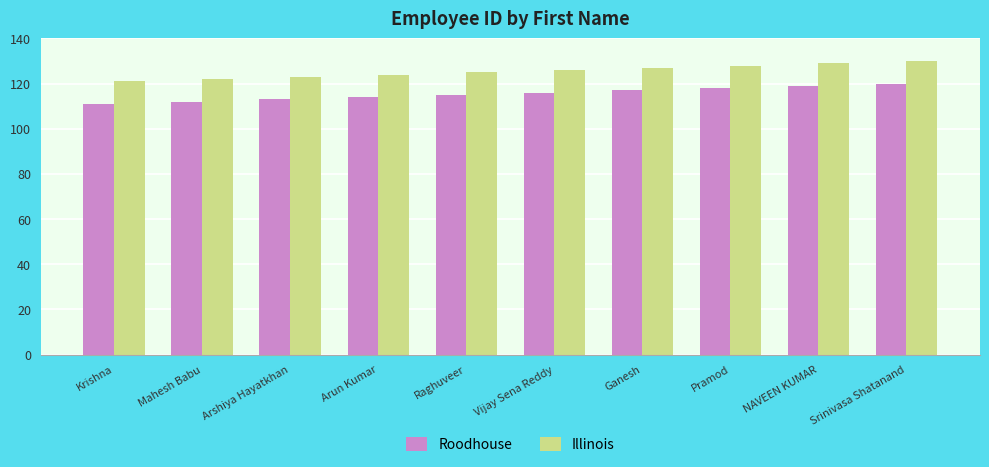

What is the difference between the highest and lowest values at Krishna?

10